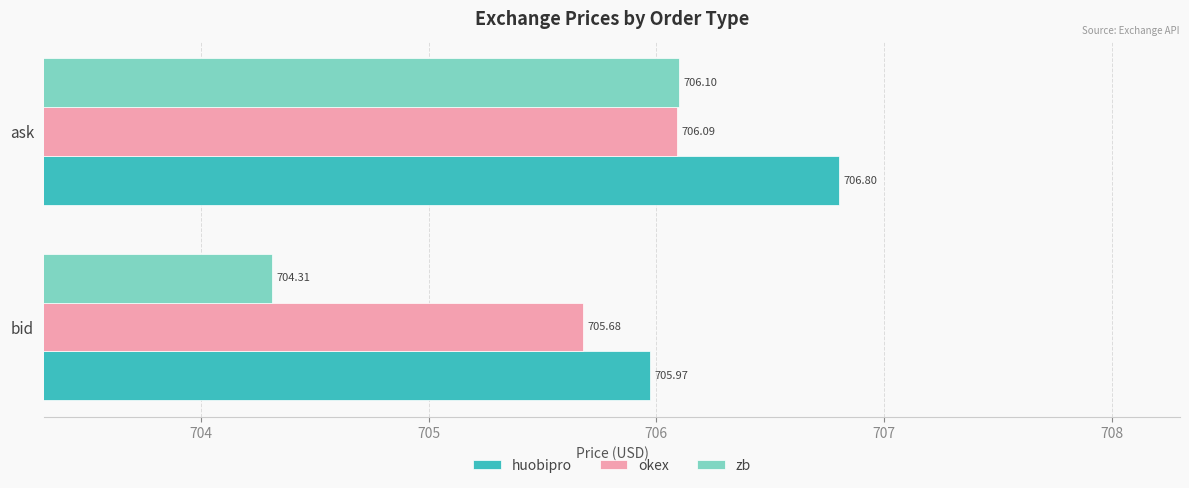

Which label corresponds to the smallest value in the chart?

bid